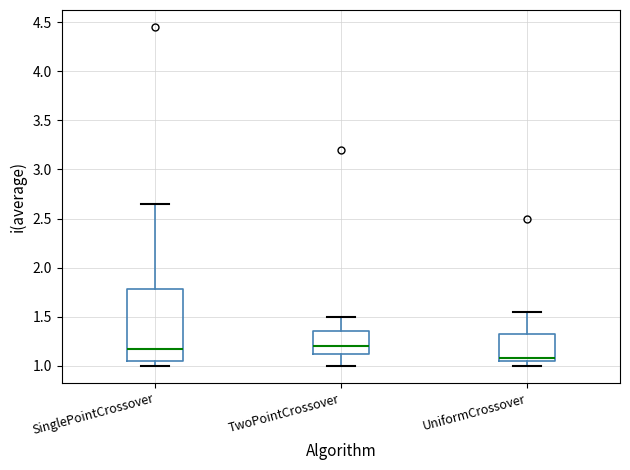

Reading left to right, read every box against the y-axis: the position of its median line, the range the box covers, and the ends of its whiskers. The values are not printed on the chart, so give them approximately, as read against the axis.

SinglePointCrossover: median 1.20, box 1.05 to 1.80, whiskers 1.00 to 2.65
TwoPointCrossover: median 1.20, box 1.15 to 1.35, whiskers 1.00 to 1.50
UniformCrossover: median 1.10, box 1.05 to 1.35, whiskers 1.00 to 1.55